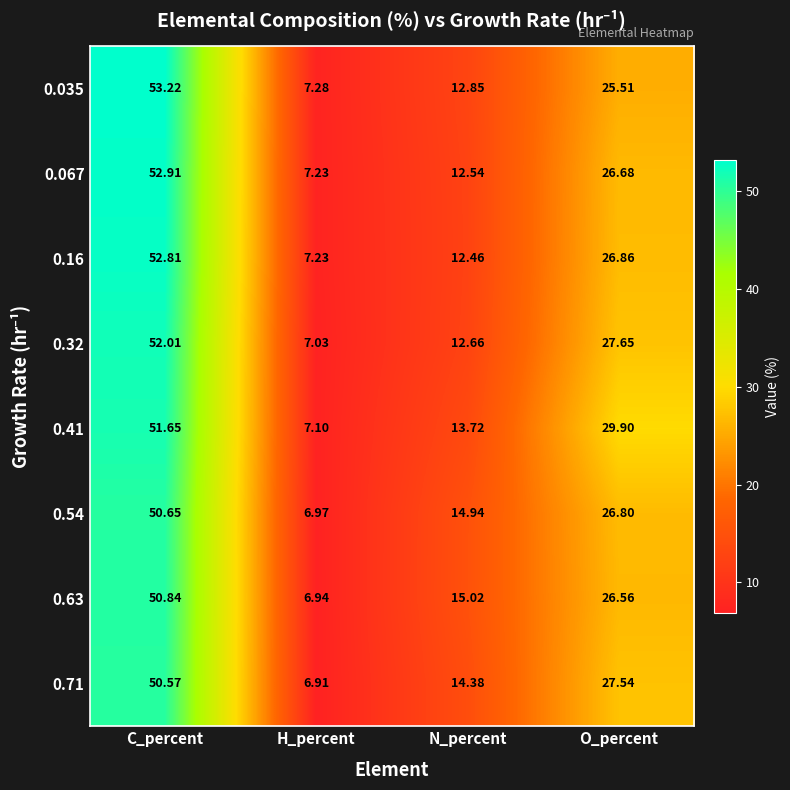

How many distinct data groups are displayed?

8